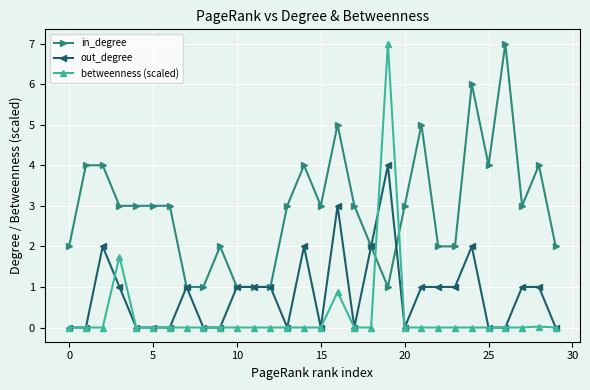

Does the chart display data point markers on the line(s)?

Yes